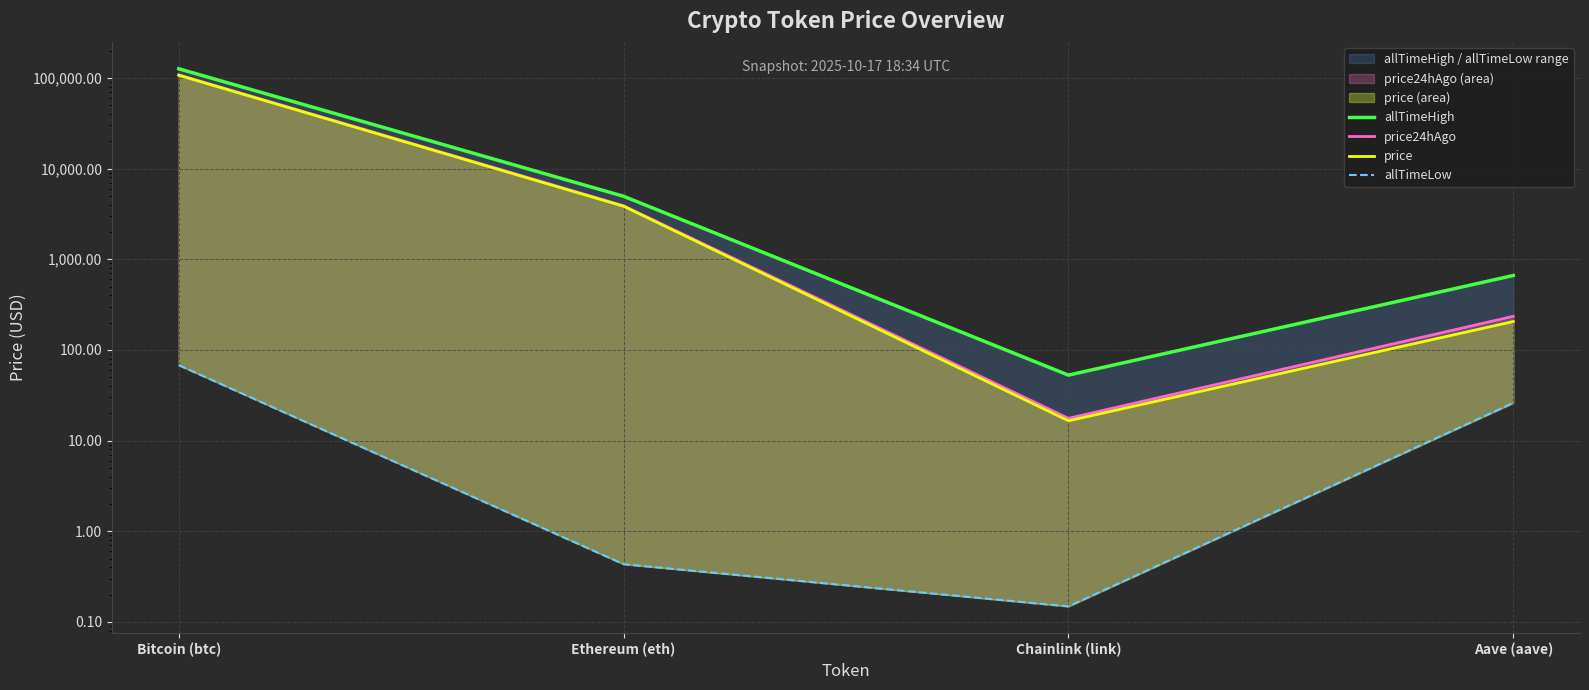

Reading right to left, extract all data points from this chart.

allTimeHigh: 661.7	52.7	4946.1	126080.0
price24hAgo: 234.7	17.6	3890.9	107997.0
price: 205.6	16.5	3839.1	106944.0
allTimeLow: 26.0	0.1	0.4	67.8